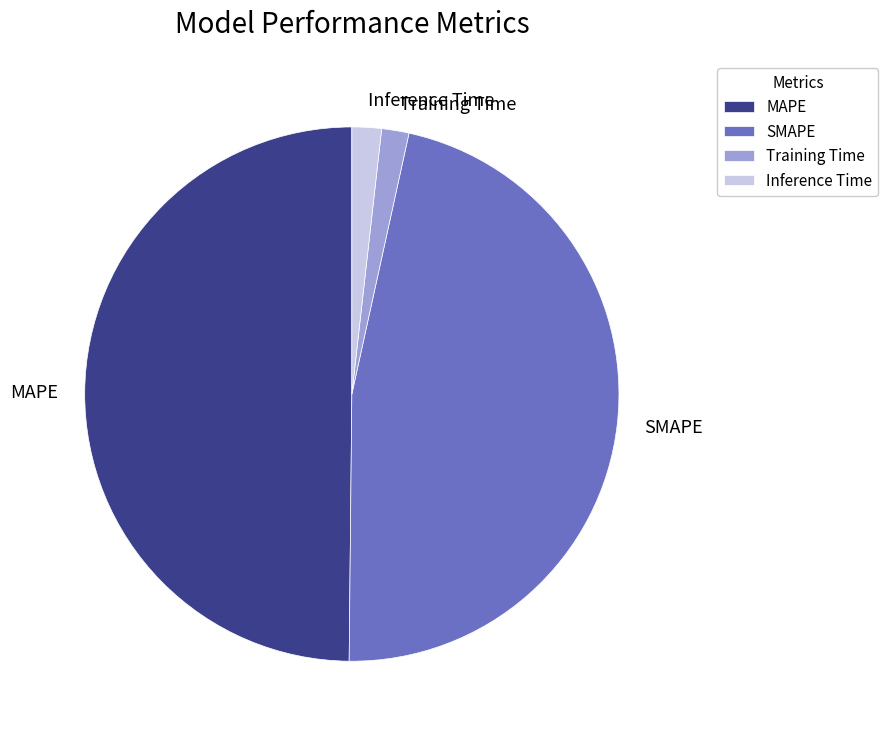

What is the largest slice in the pie chart?

MAPE